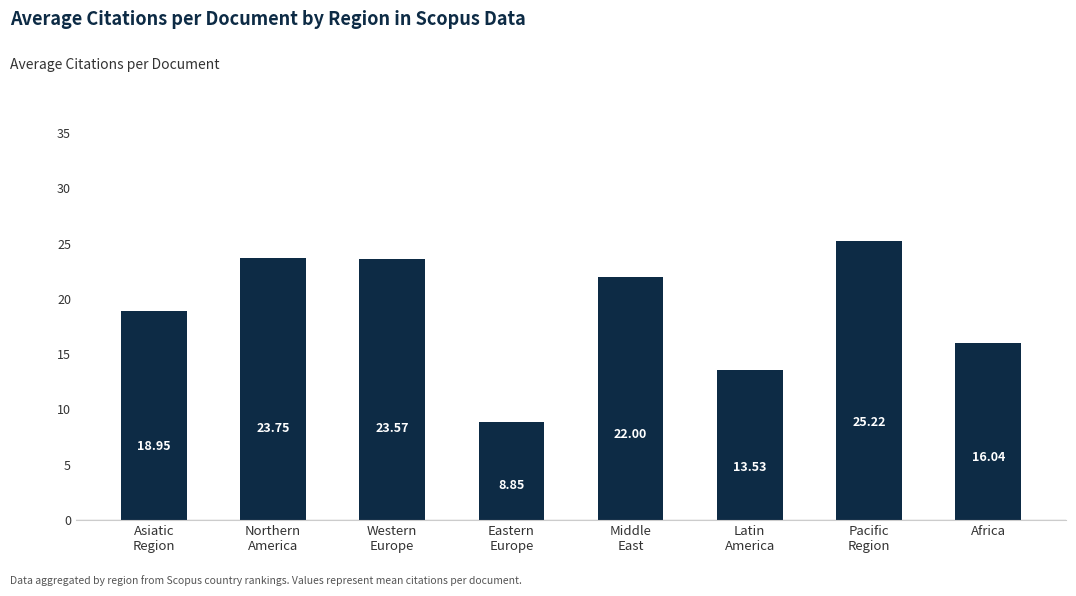

True or false: the data shows 4.8 at Africa.

False